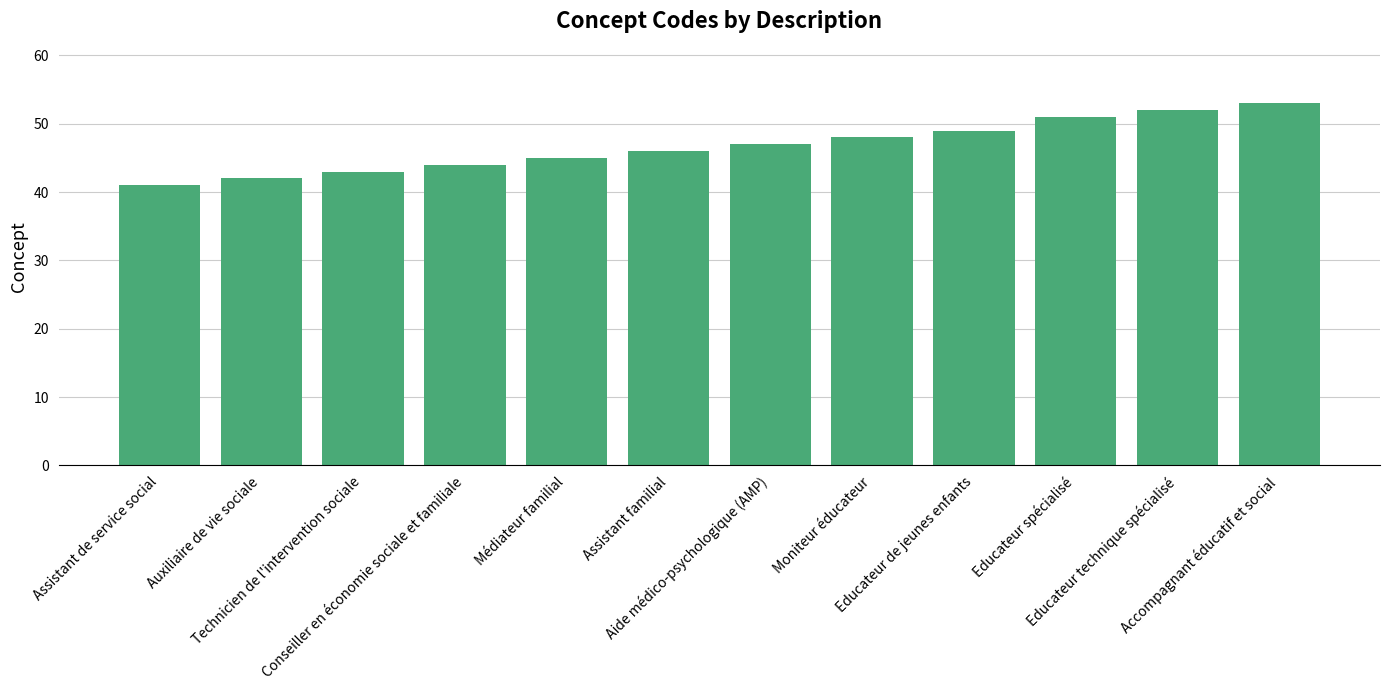

True or false: the data shows 76 at Educateur de jeunes enfants.

False